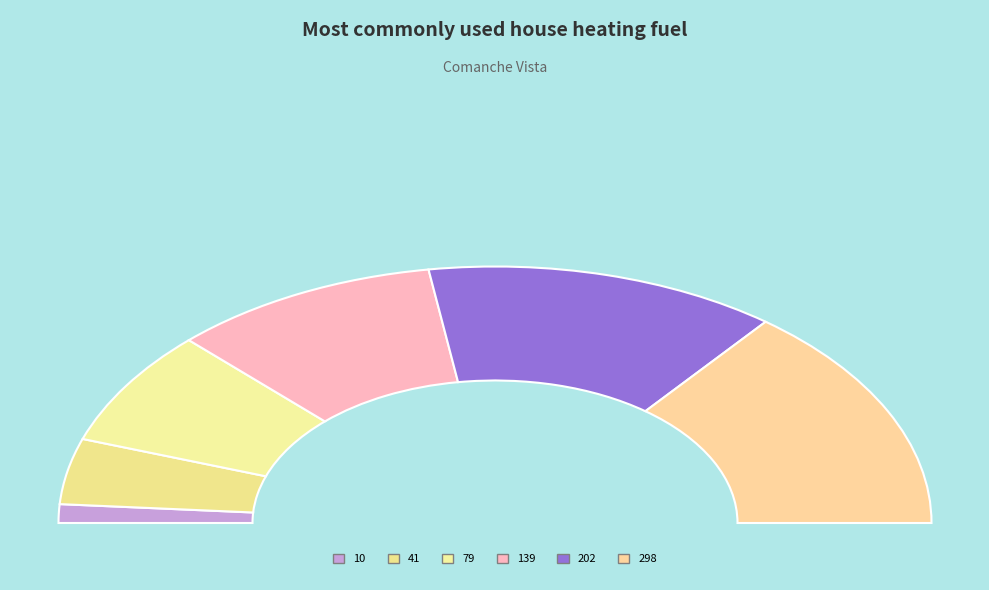

To the nearest percent, what portion does 202 represent?

26%